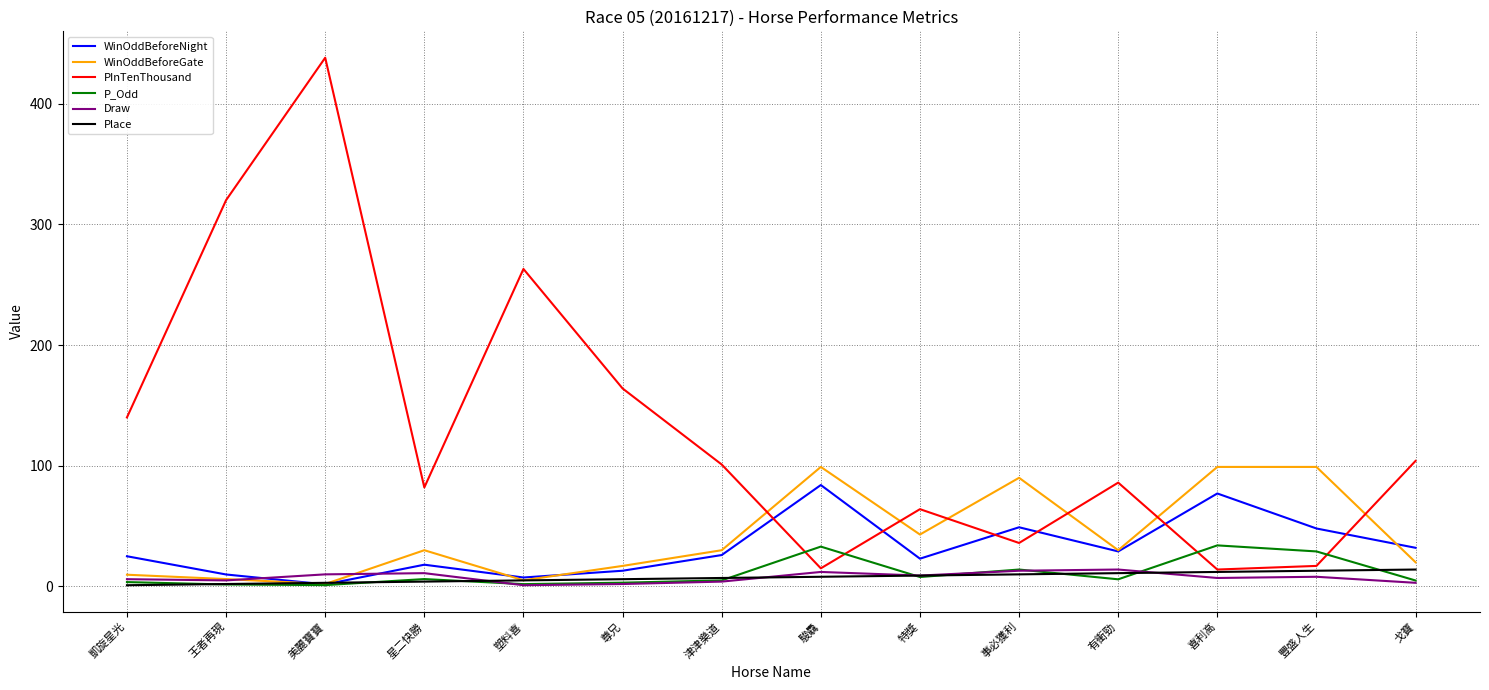

Is it true that WinOddBeforeGate equals 47.3 at 津津樂道?

False